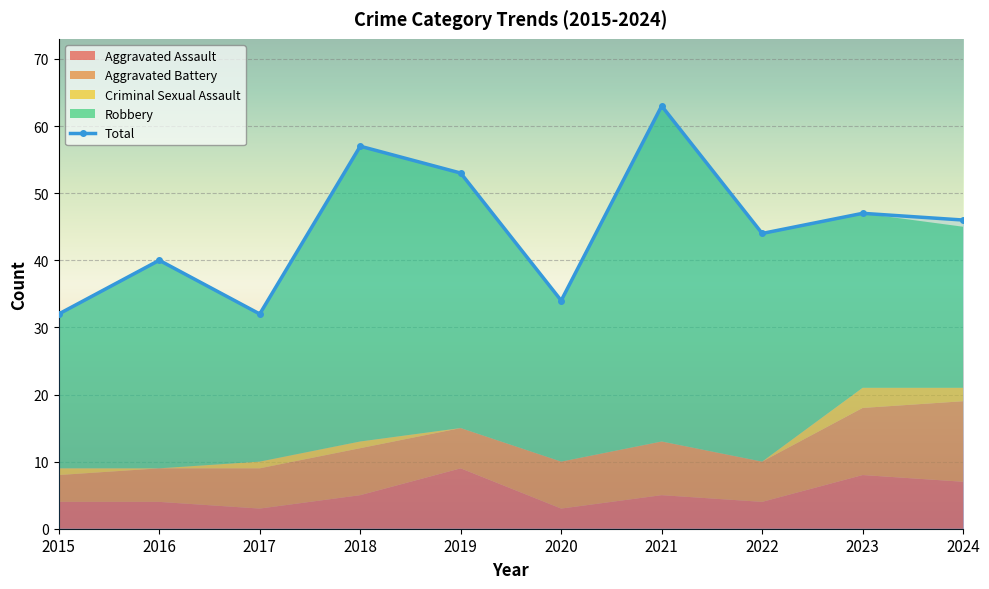

What are all the series names shown in the legend?

Aggravated Assault, Aggravated Battery, Criminal Sexual Assault, Robbery, Total